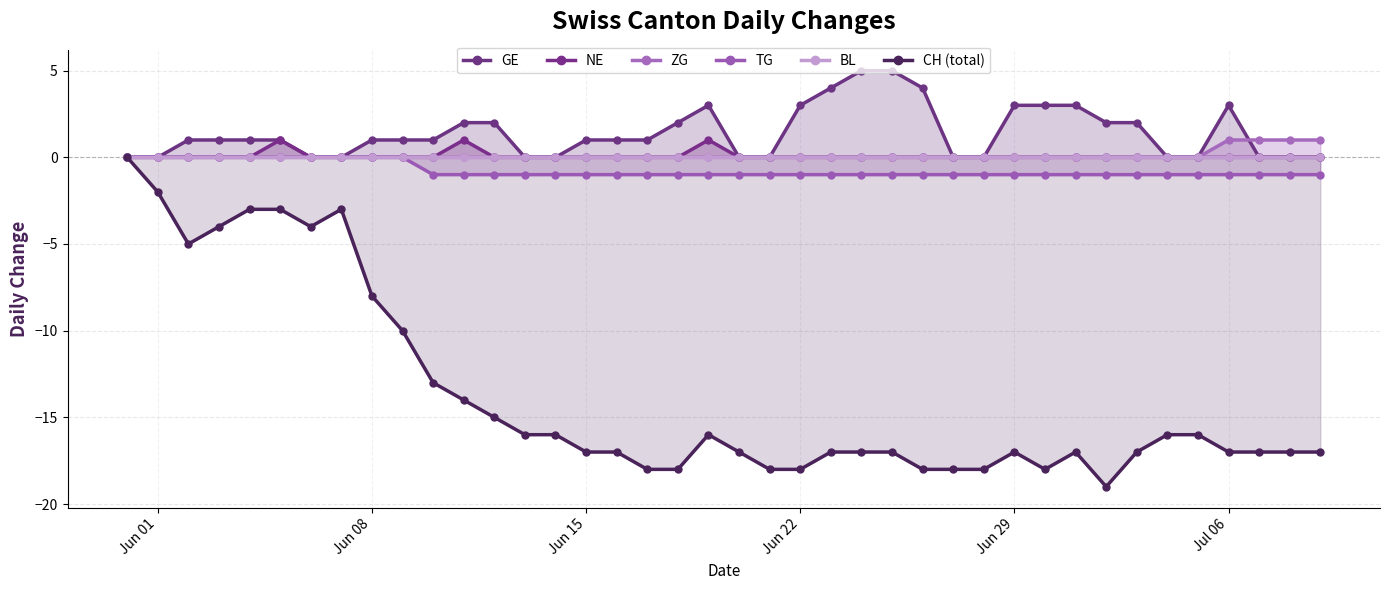

True or false: NE and BL cross at least once.

False